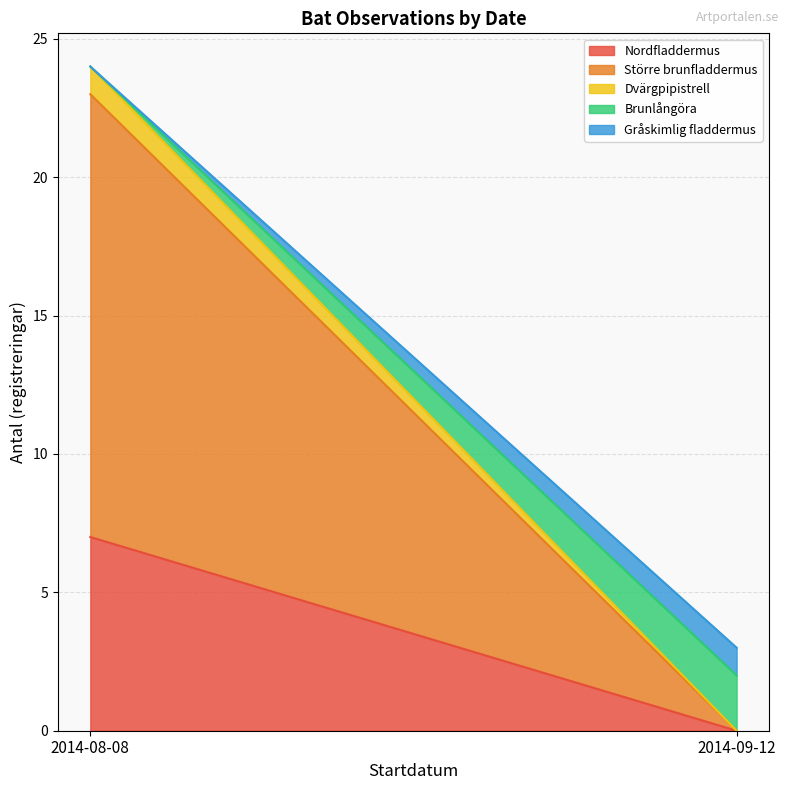

At which label does Nordfladdermus reach its minimum?

2014-09-12